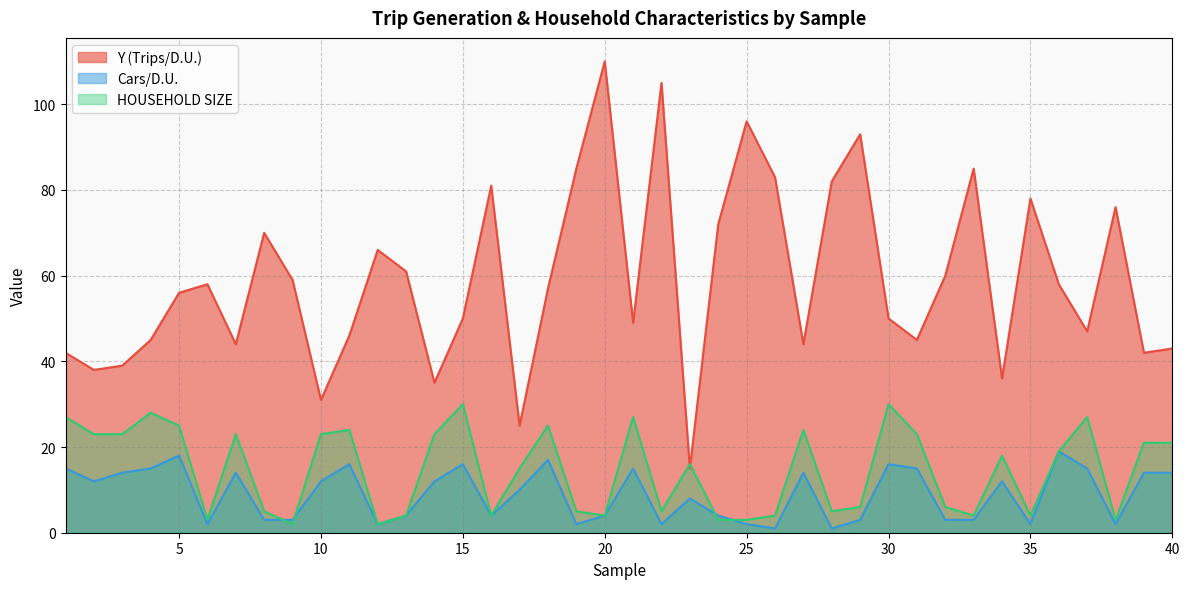

List the series in order of their peak value, highest first.

Y (Trips/D.U.), HOUSEHOLD SIZE, Cars/D.U.